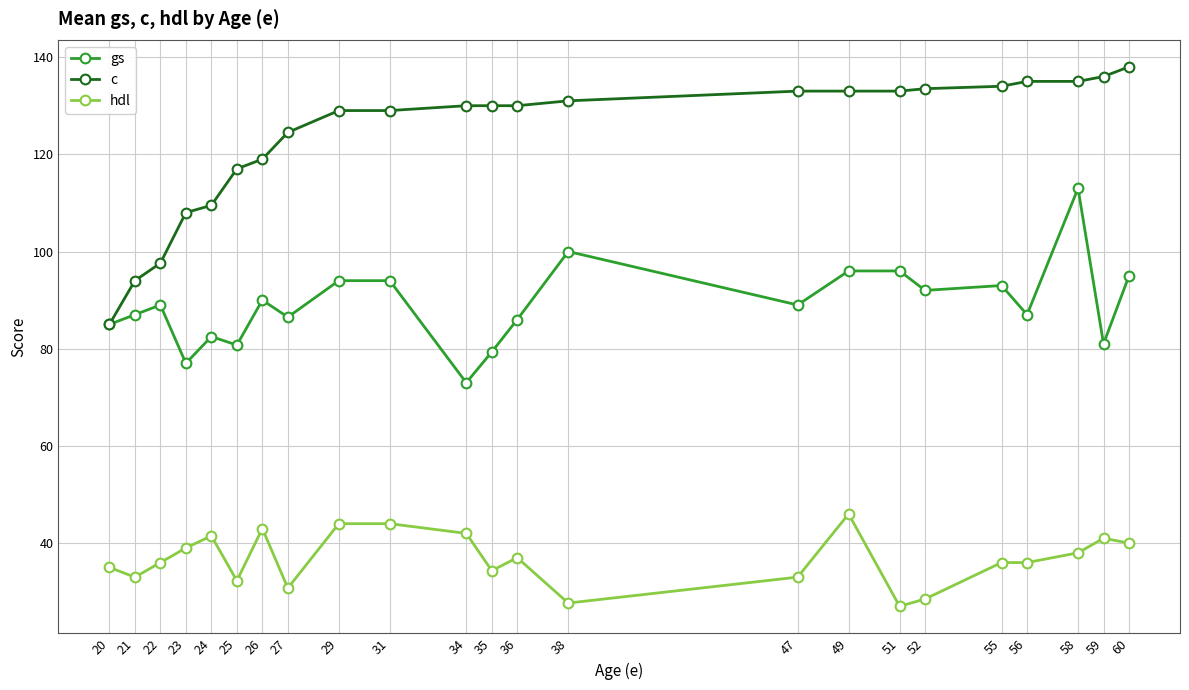

Is it true that hdl equals 30.8 at 27?

True